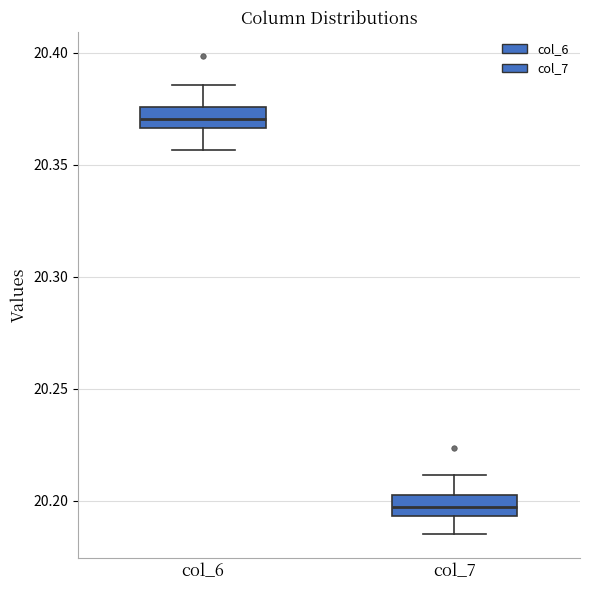

Where is the lower edge of the box for col_7 on the y-axis? The values are not printed on the chart, so give them approximately, as read against the axis.

20.195